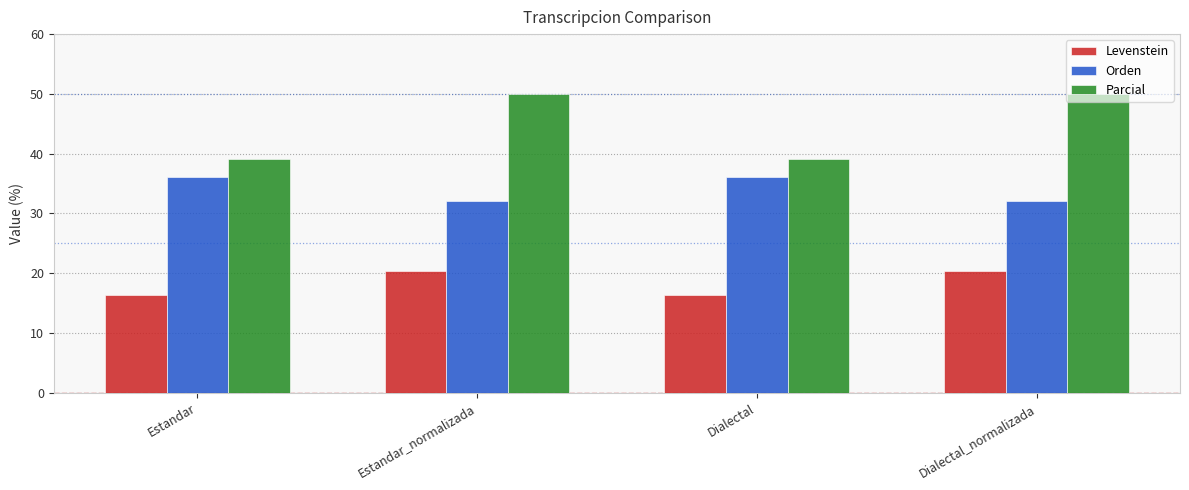

What value does the Orden series have at Estandar_normalizada?

32.1